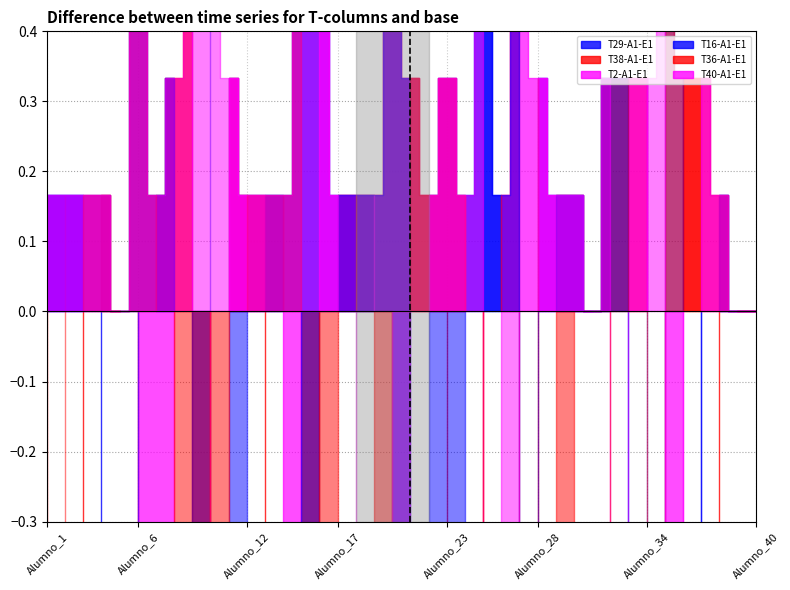

Is it true that T36-A1-E1 equals 0 at Alumno_8?

True